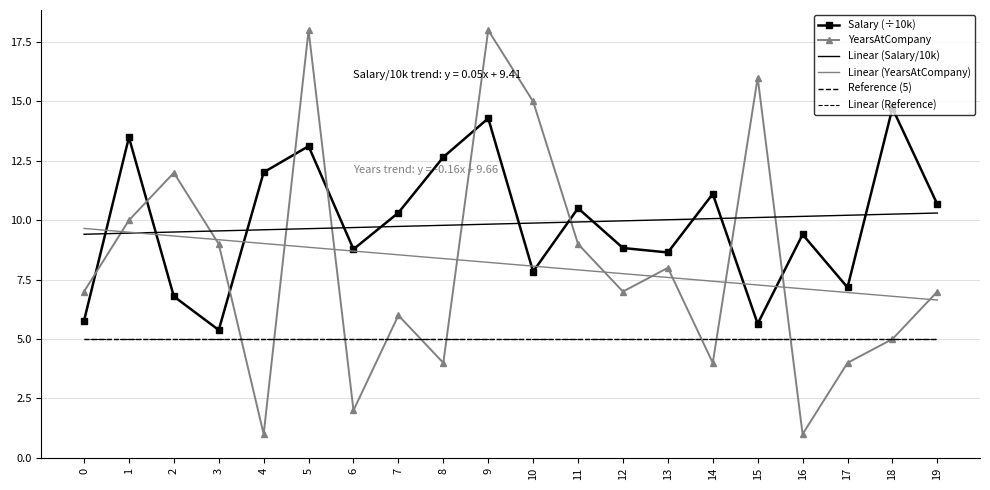

Rank the categories by Reference (5) value from highest to lowest.

0, 1, 2, 3, 4, 5, 6, 7, 8, 9, 10, 11, 12, 13, 14, 15, 16, 17, 18, 19